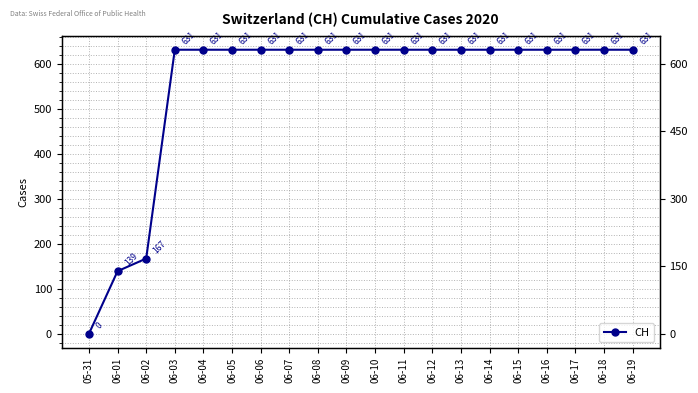

What position from the left is 06-04?

5